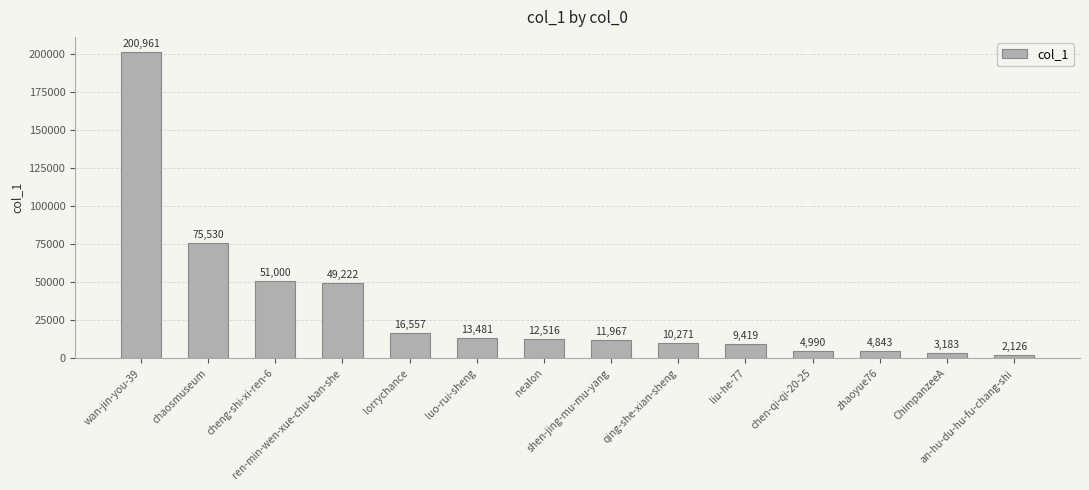

How many categories are shown in the chart?

14